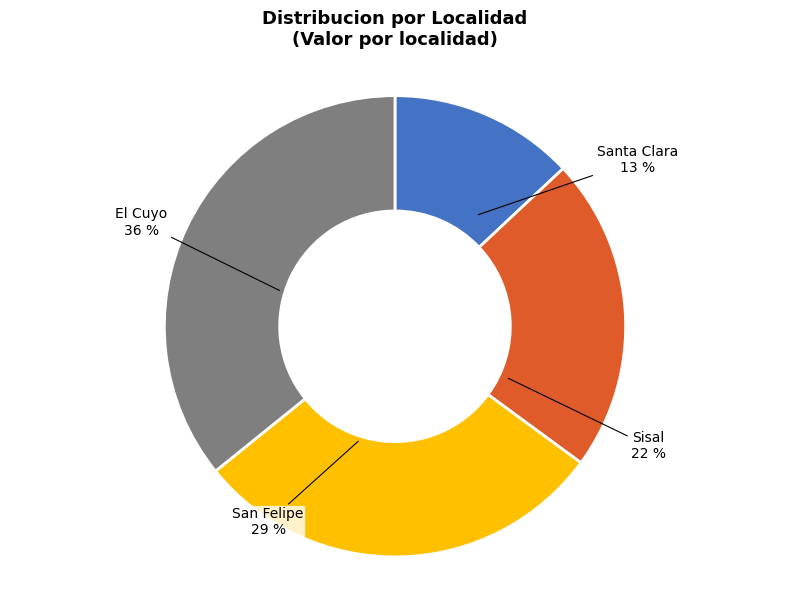

Is there any slice that represents more than half of the pie?

No